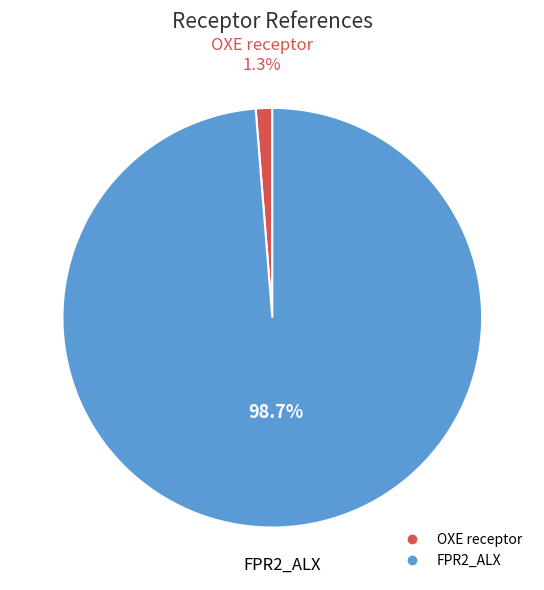

What is the majority slice?

FPR2_ALX